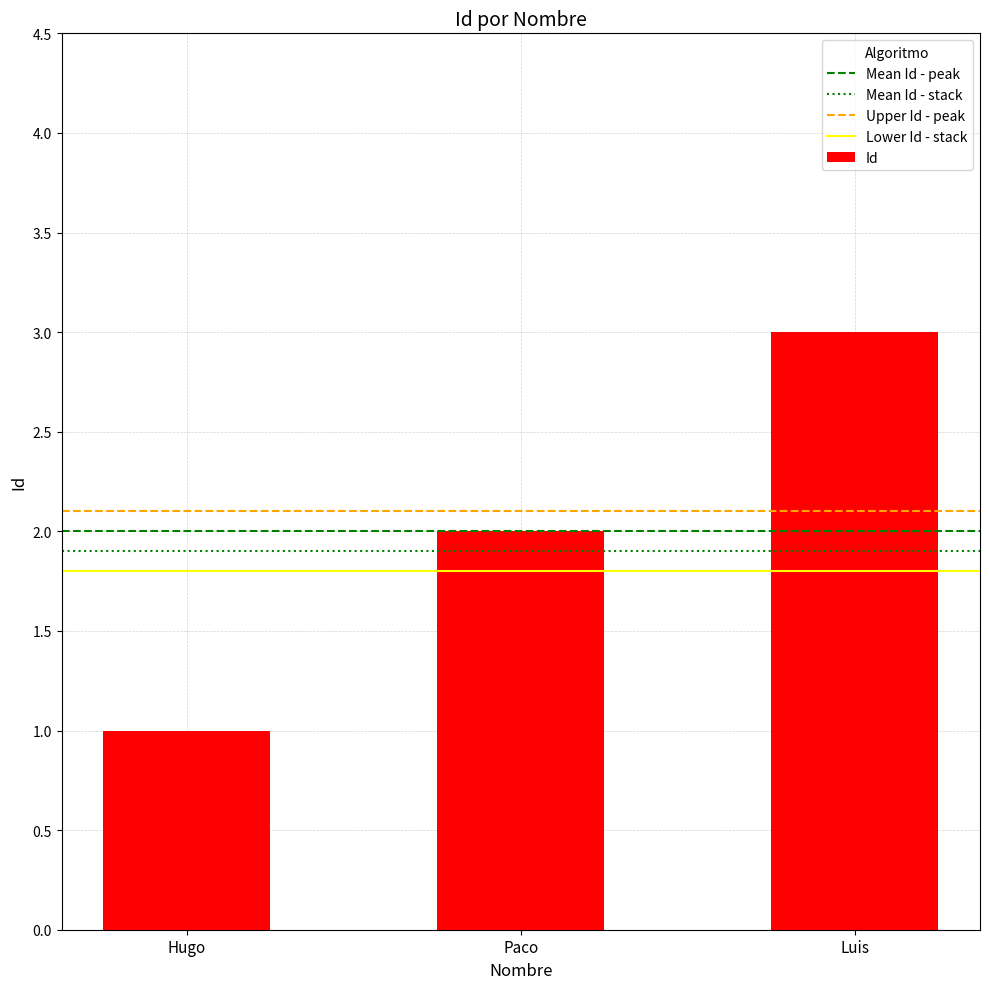

Reading left to right, what are all the values shown in this chart?

Hugo=1	Paco=2	Luis=3